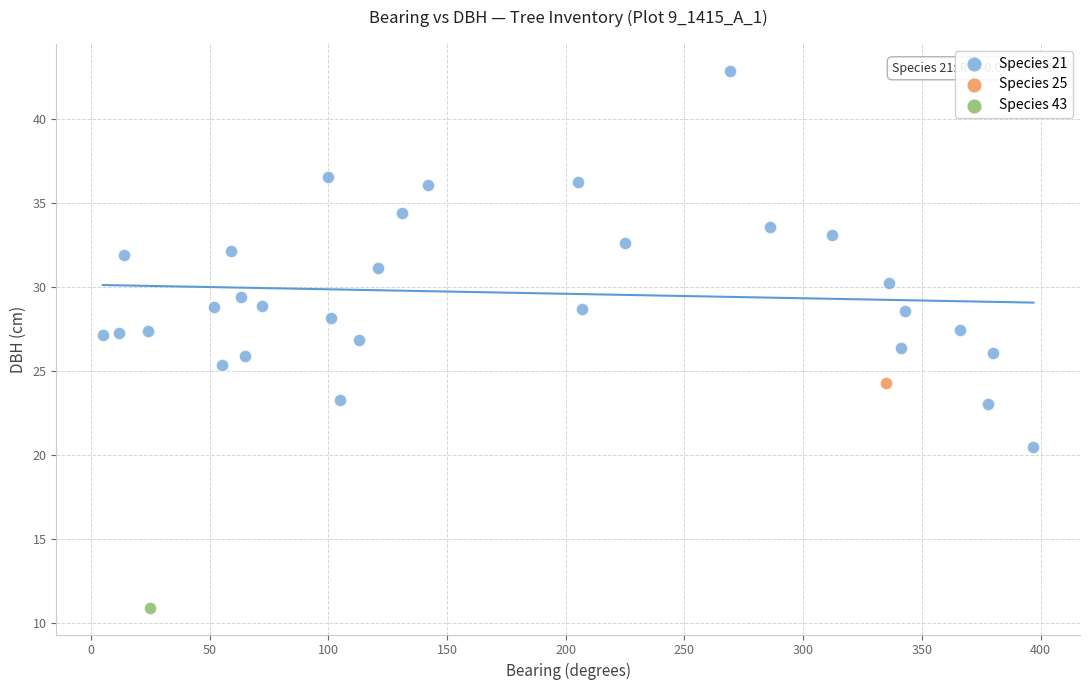

What are all the series names shown in the legend?

Species 21, Species 25, Species 43